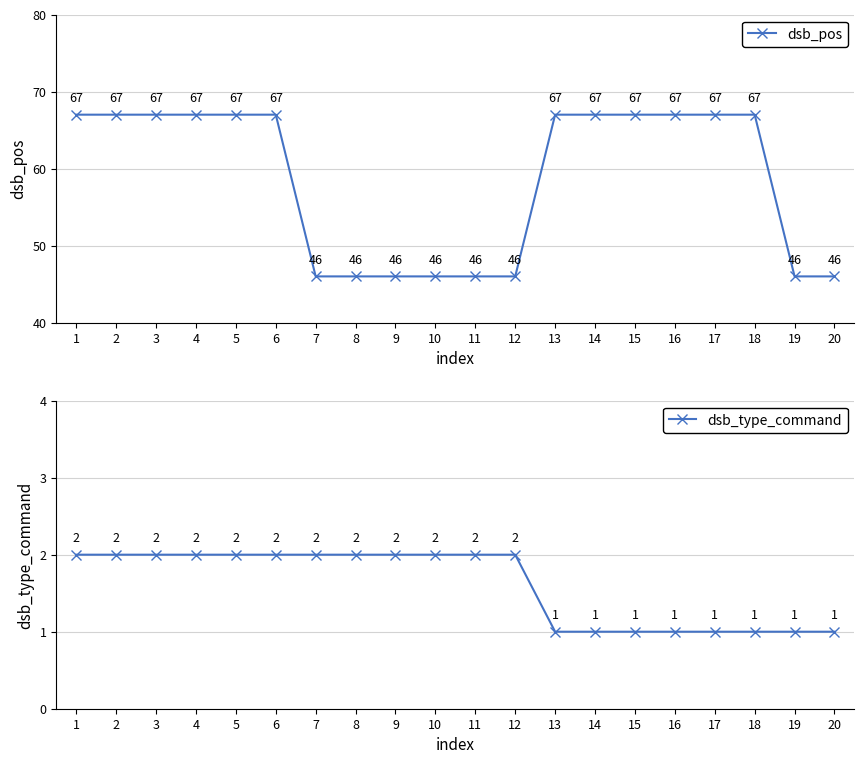

Reading left to right, extract all data points from this chart.

dsb_pos: 1=67	2=67	3=67	4=67	5=67	6=67	7=46	8=46	9=46	10=46	11=46	12=46	13=67	14=67	15=67	16=67	17=67	18=67	19=46	20=46
dsb_type_command: 1=2	2=2	3=2	4=2	5=2	6=2	7=2	8=2	9=2	10=2	11=2	12=2	13=1	14=1	15=1	16=1	17=1	18=1	19=1	20=1